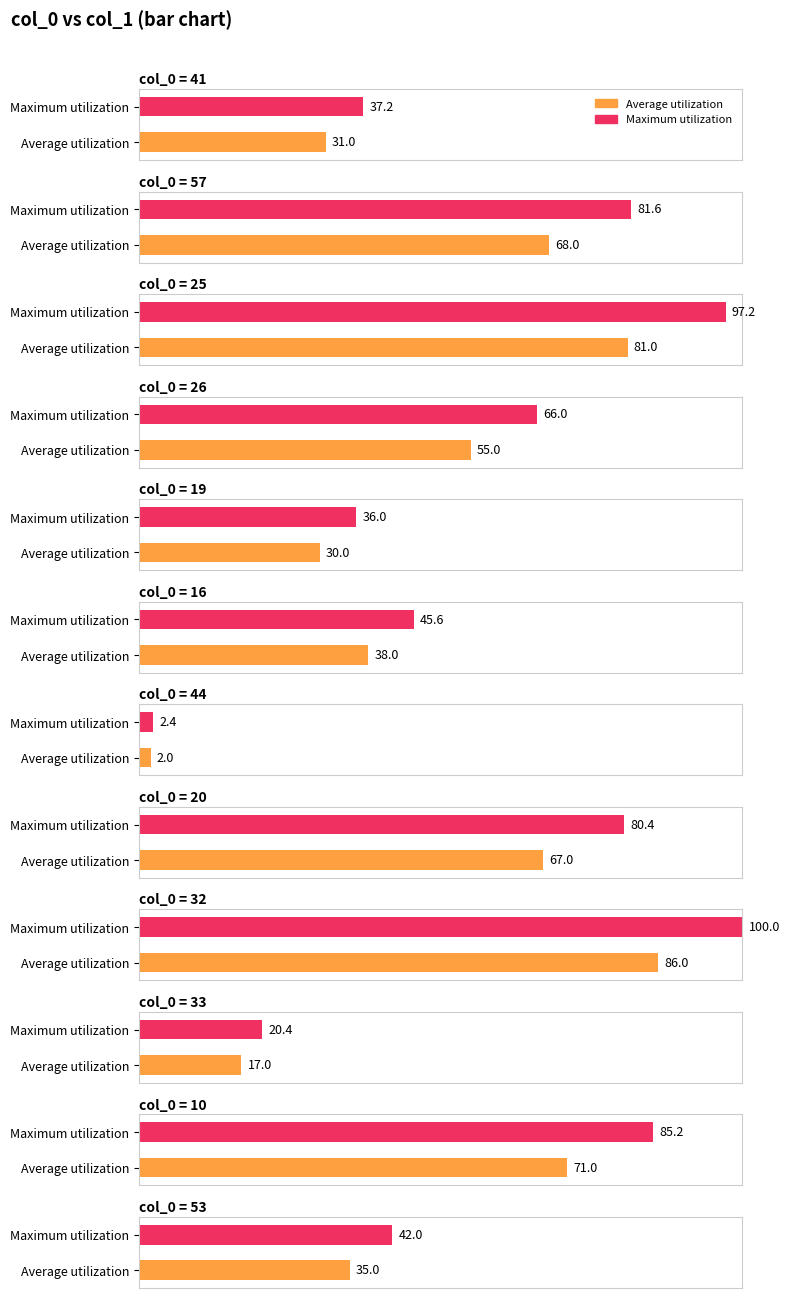

Which has a higher value, 44 or 10?

10